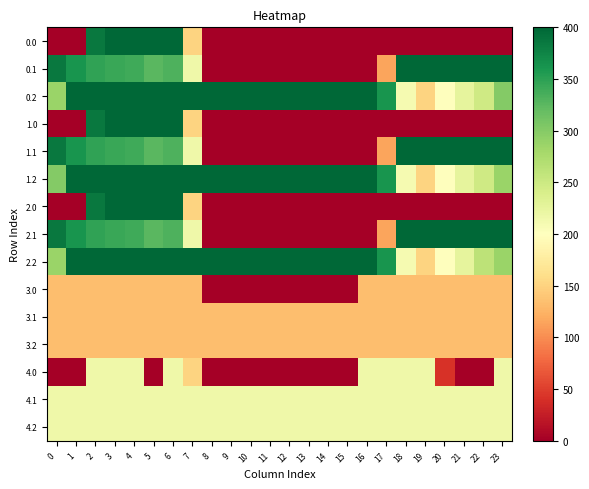

List the series in order of their peak value, lowest first.

3.1, 3.2, 3.0, 4.0, 4.1, 4.2, 0.0, 0.1, 0.2, 1.0, 1.1, 1.2, 2.0, 2.1, 2.2